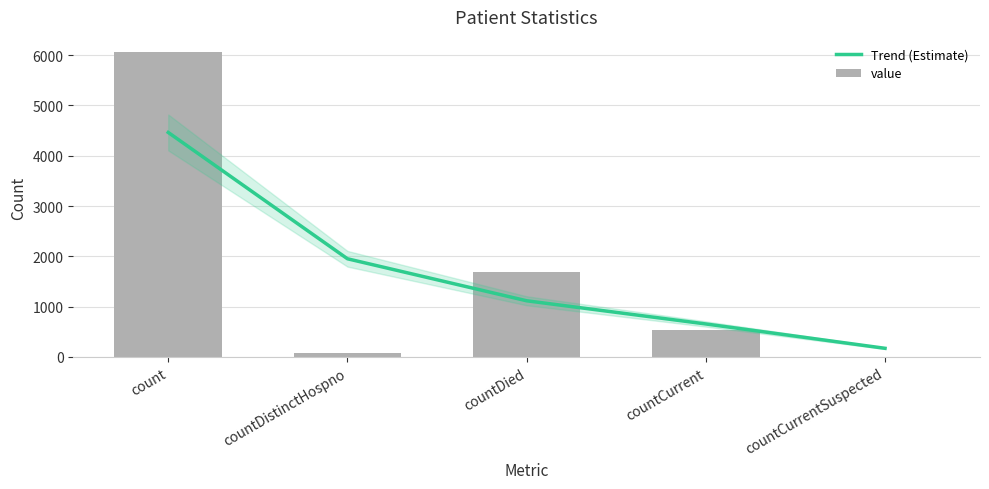

What are all the series names shown in the legend?

Trend (Estimate), value